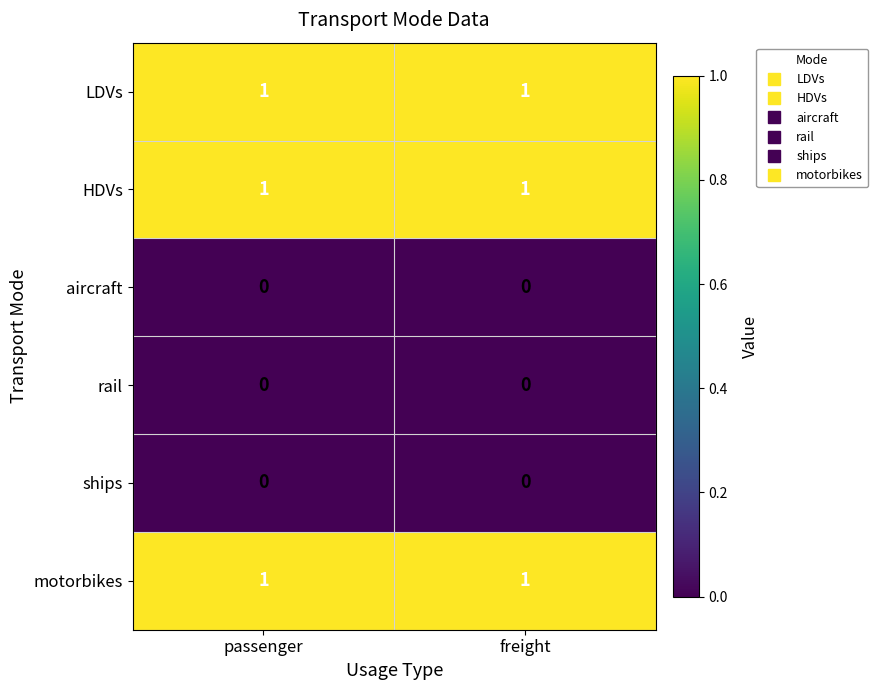

Is the value of ships at freight greater than the value of motorbikes at passenger?

No